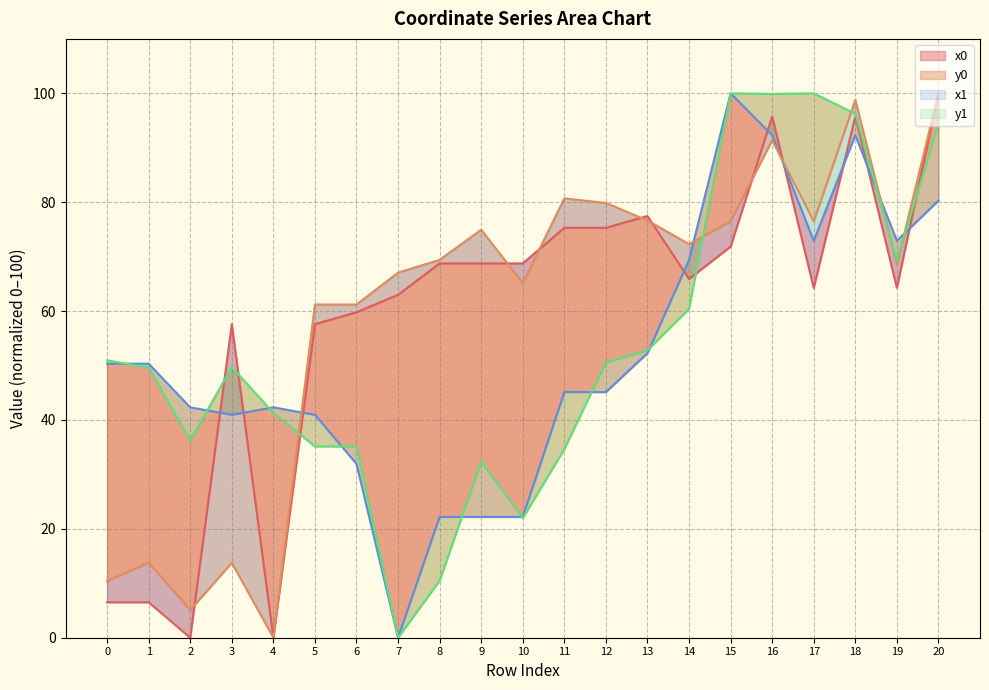

What is the average value of the y0 series?

51.8